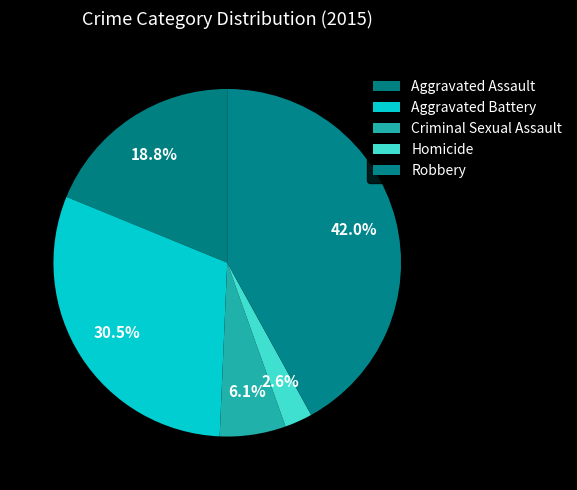

How many segments does this pie chart have?

5